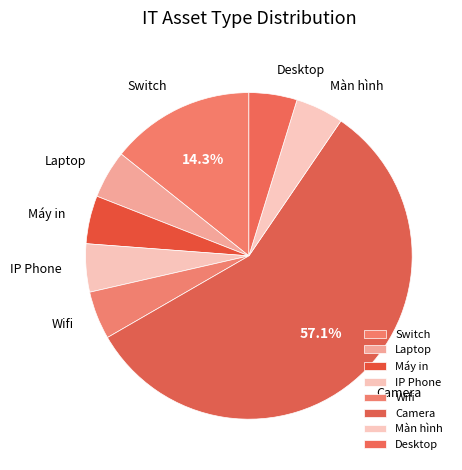

Is the sum of IP Phone and Camera greater than half?

Yes